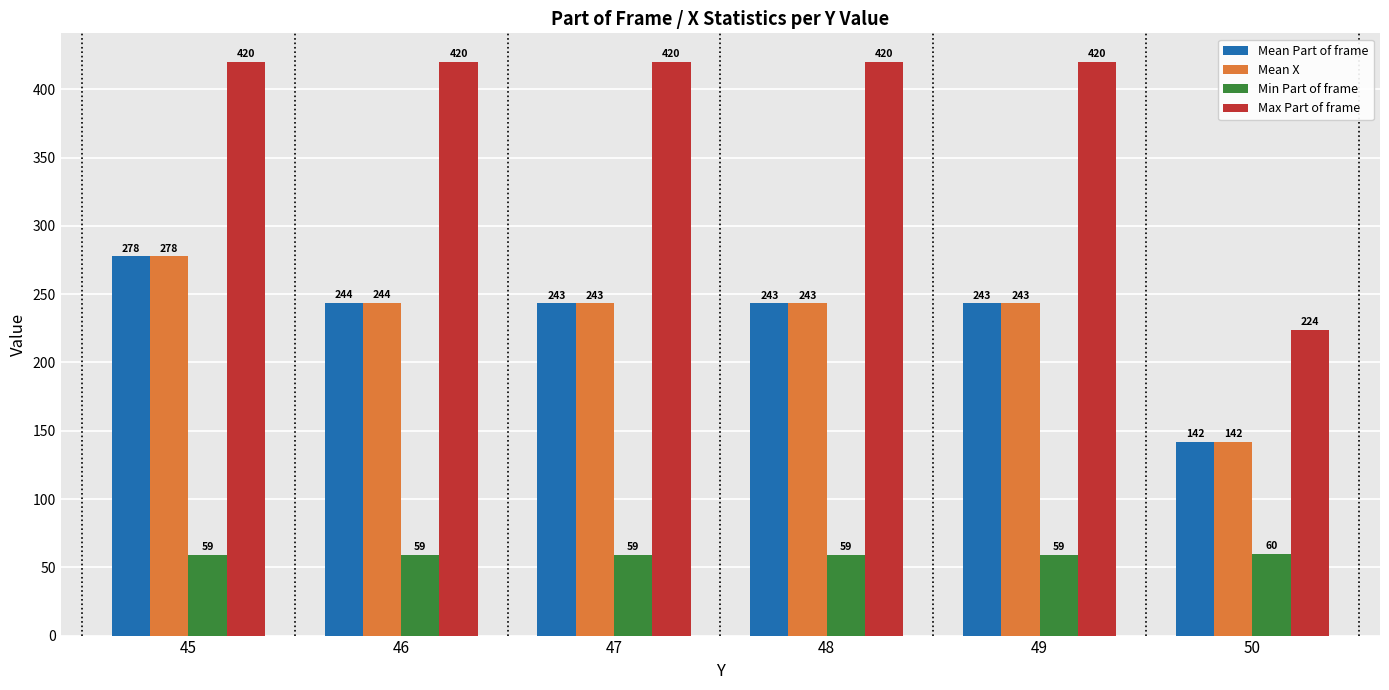

What is the lowest value of the Mean Part of frame series?

142.0